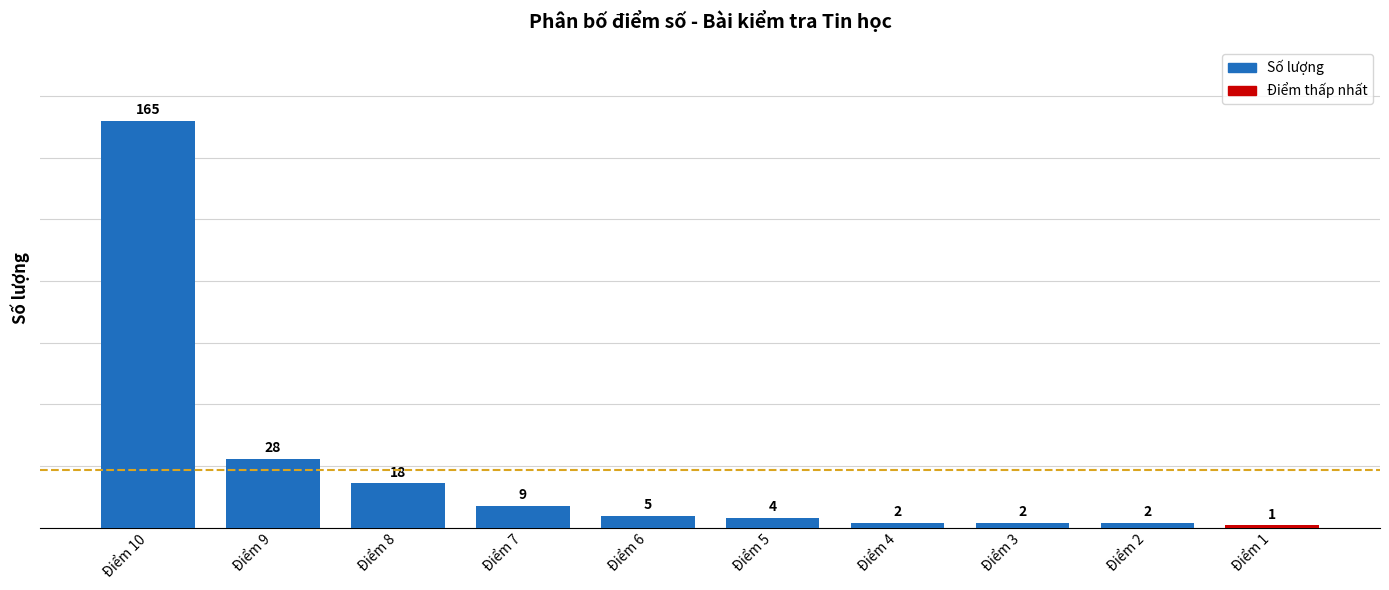

Read the value at Điểm 3.

2